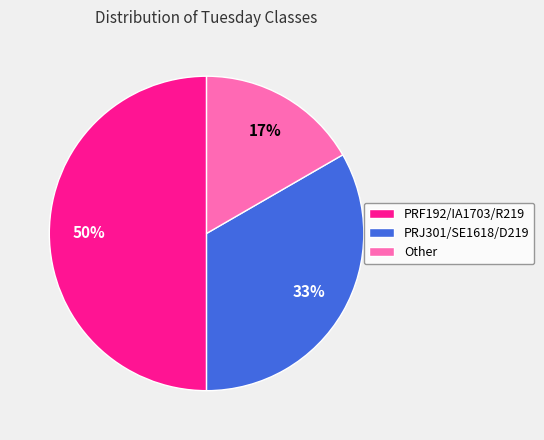

The PRF192/IA1703/R219 slice represents 4% of the pie. True or false?

False